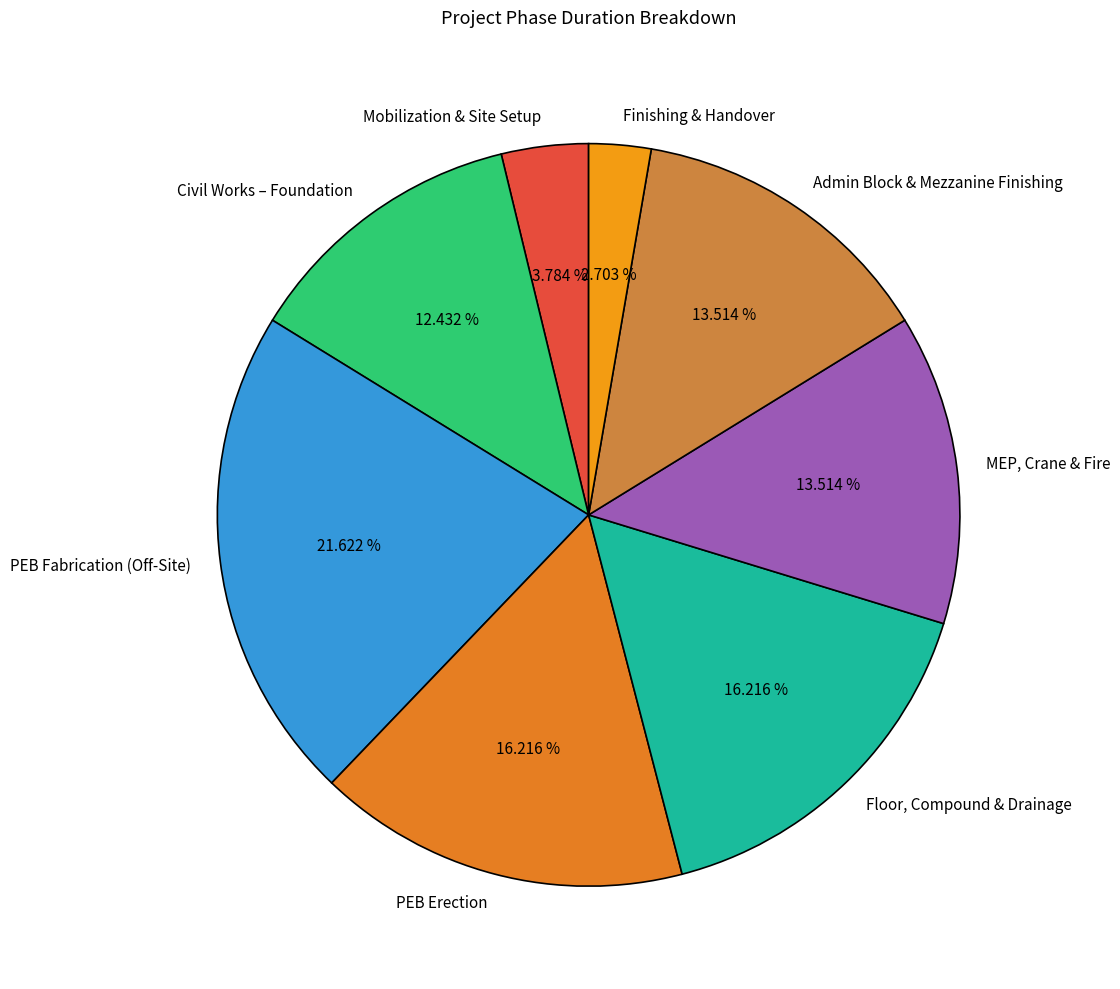

Is Mobilization & Site Setup the majority of the pie?

No